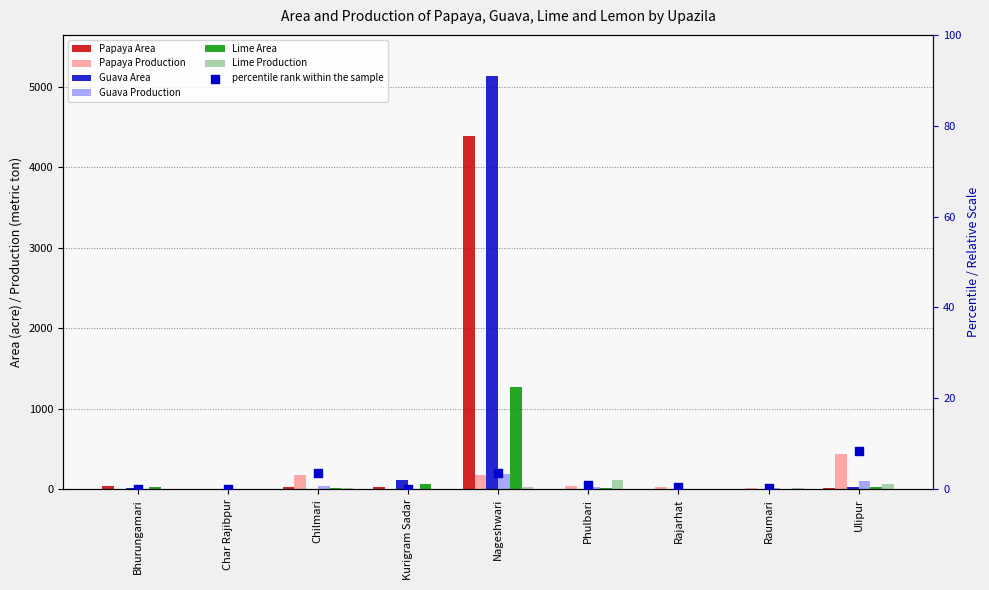

Which series contains the lowest Y value?

Guava Area